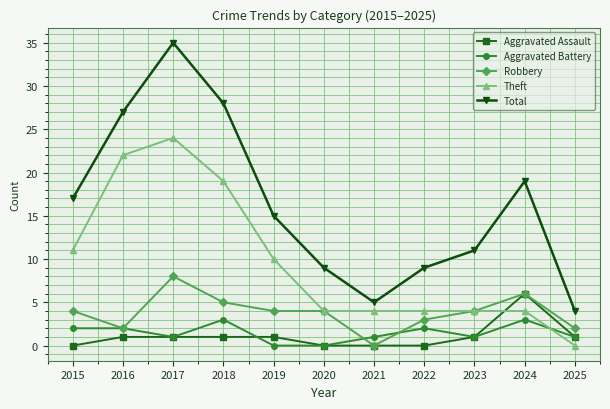

At 2019, list the series in order from largest to smallest.

Total, Theft, Robbery, Aggravated Assault, Aggravated Battery